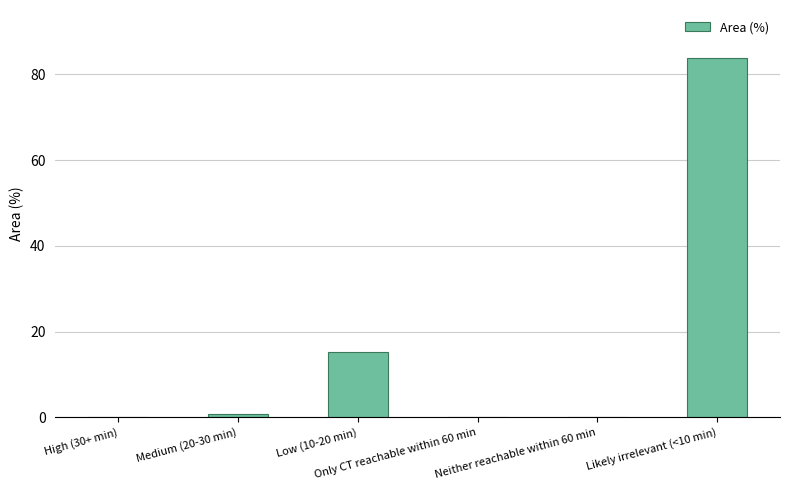

Count the number of categories in the chart.

6